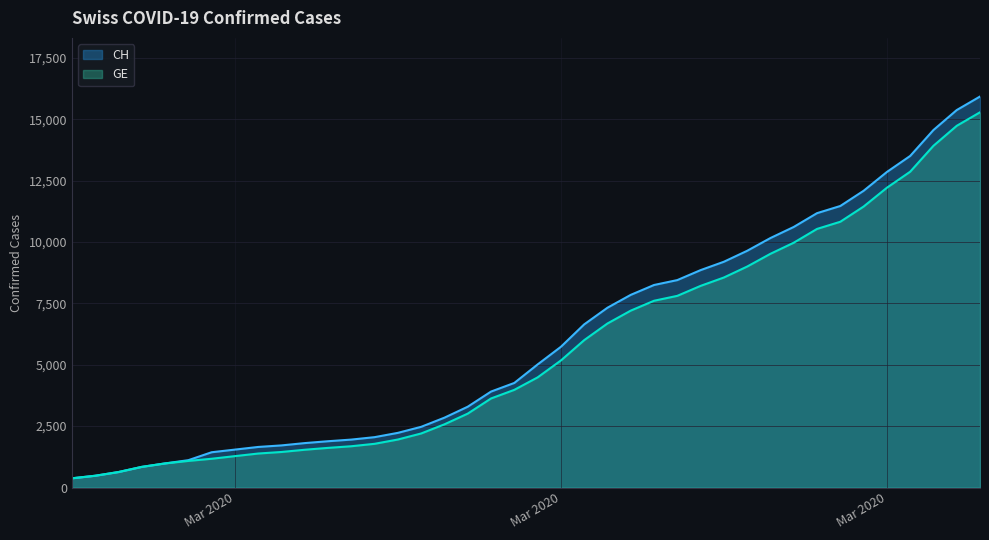

Which category has the lowest value across all series?

2020-02-25